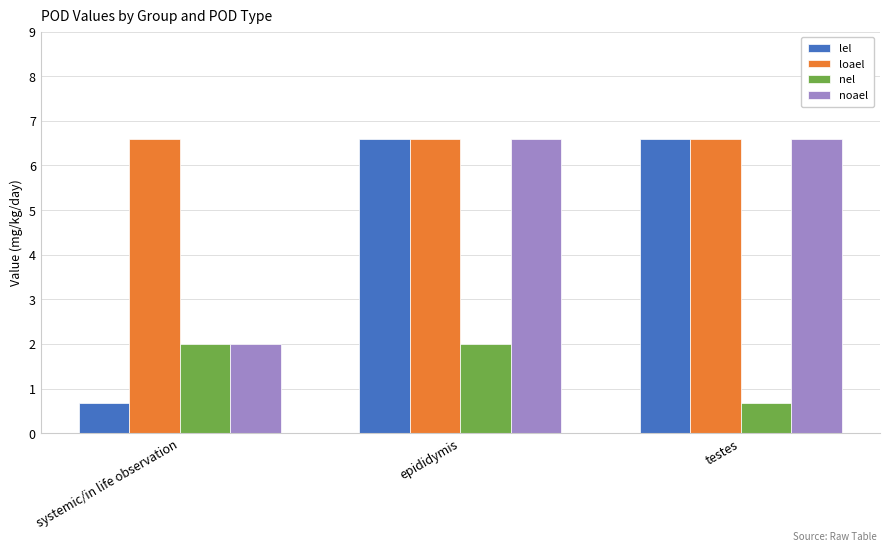

Where does the noael series first go above 6?

epididymis